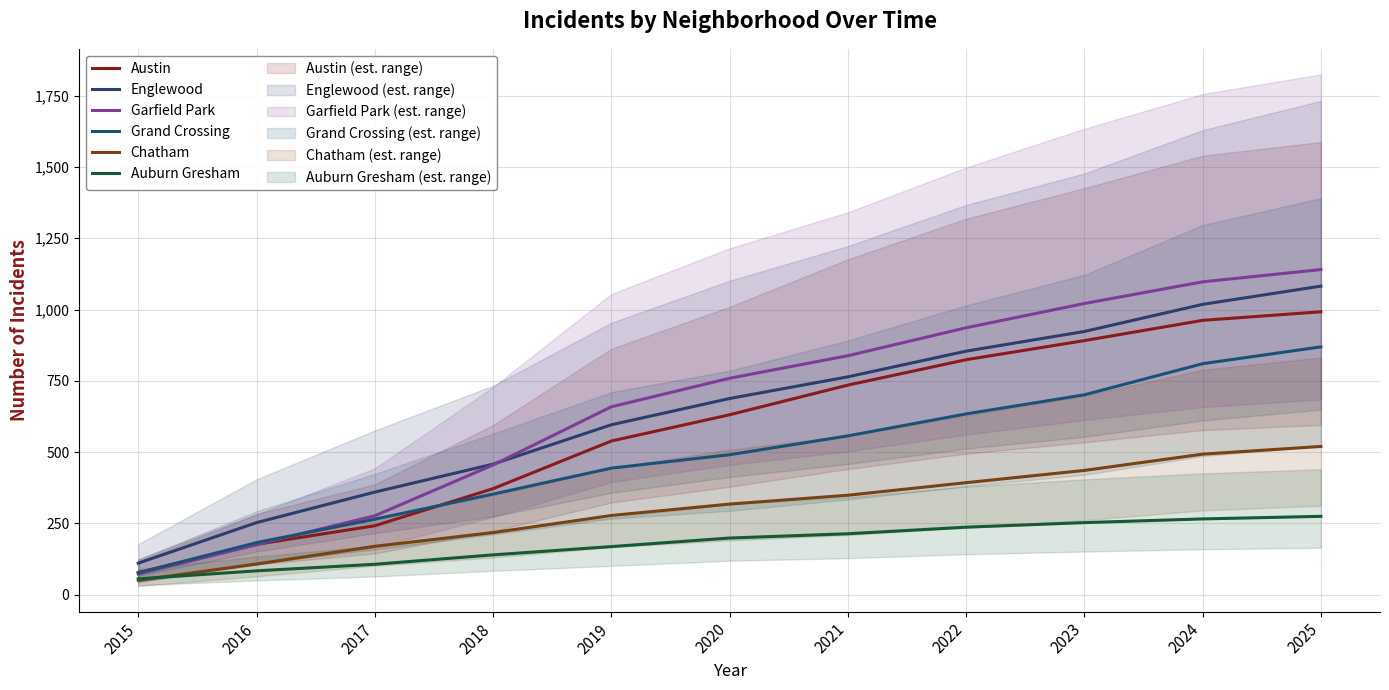

What is the difference between the Grand Crossing values at 2025 and 2019?

425